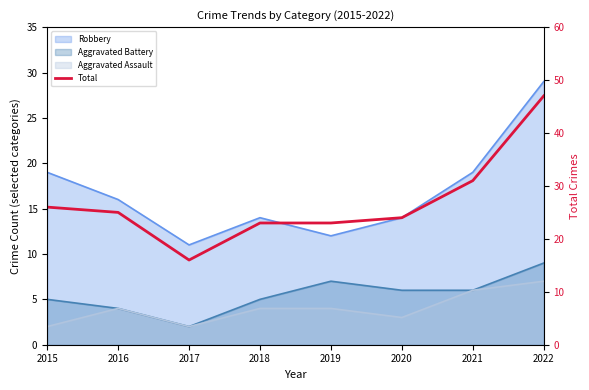

List the labels in order of value, smallest first.

2017, 2018, 2019, 2020, 2016, 2015, 2021, 2022